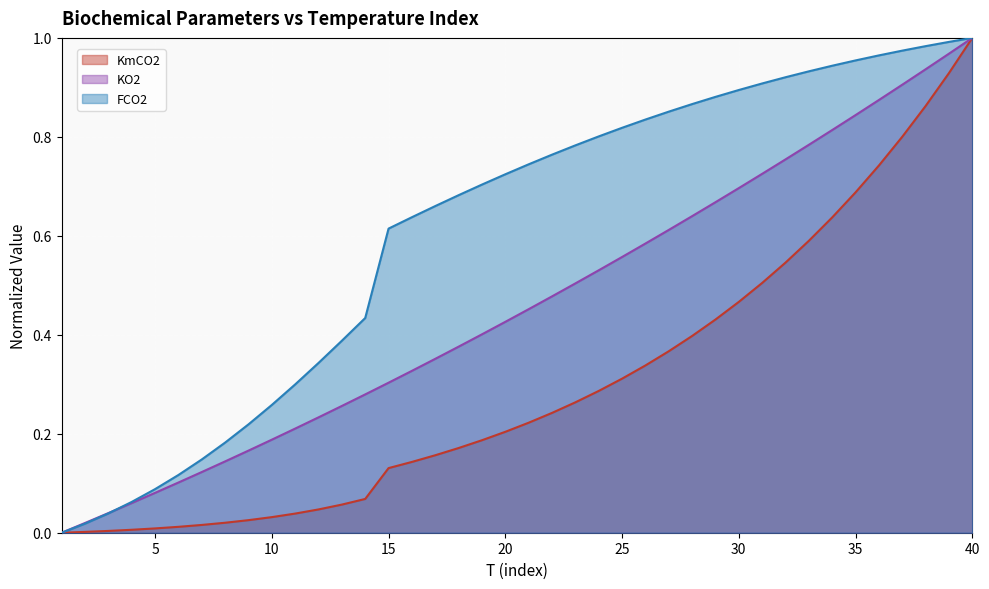

How many data points does each series have?

40